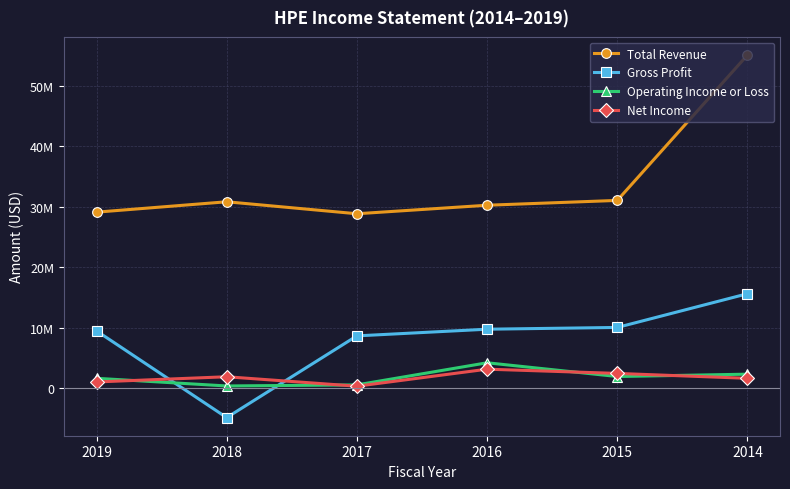

True or false: Gross Profit and Operating Income or Loss intersect in this chart.

True